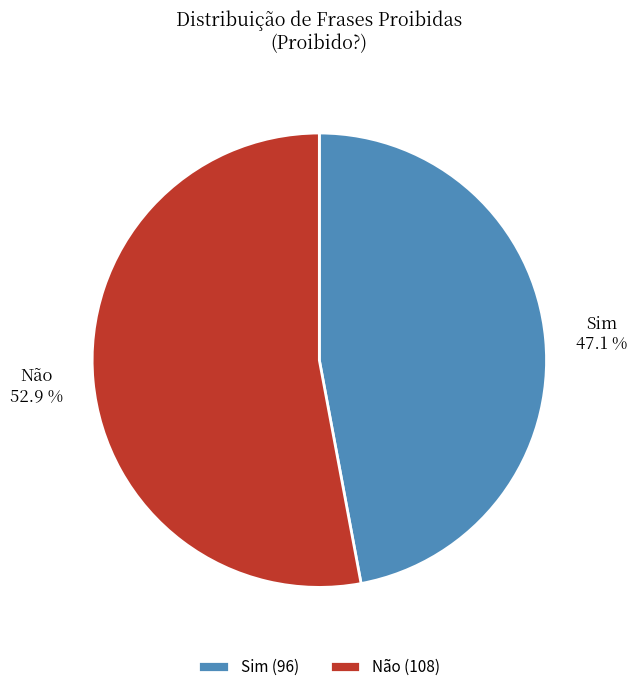

Which category has the smallest portion of the pie?

Sim